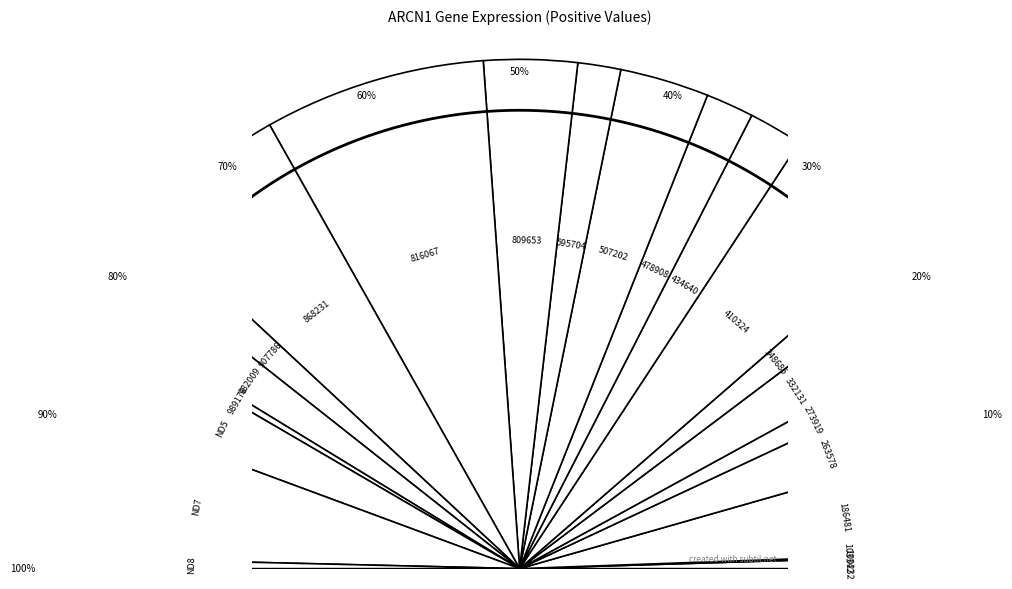

What is the smallest slice in the pie chart?

103342